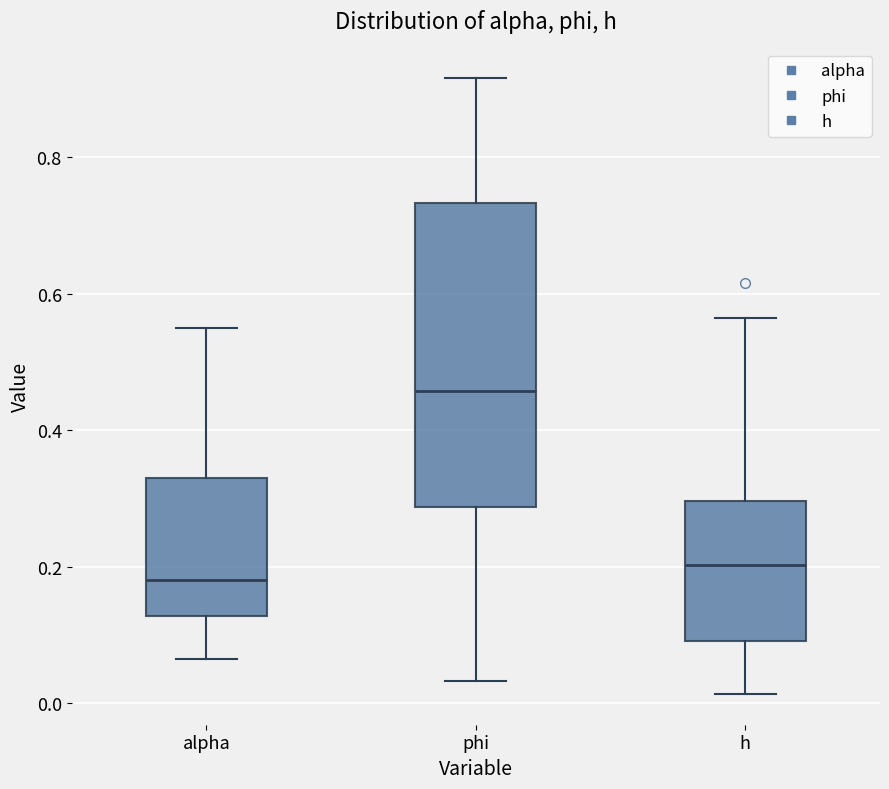

Comparing the boxes themselves (not the whiskers), which one is the tallest?

phi